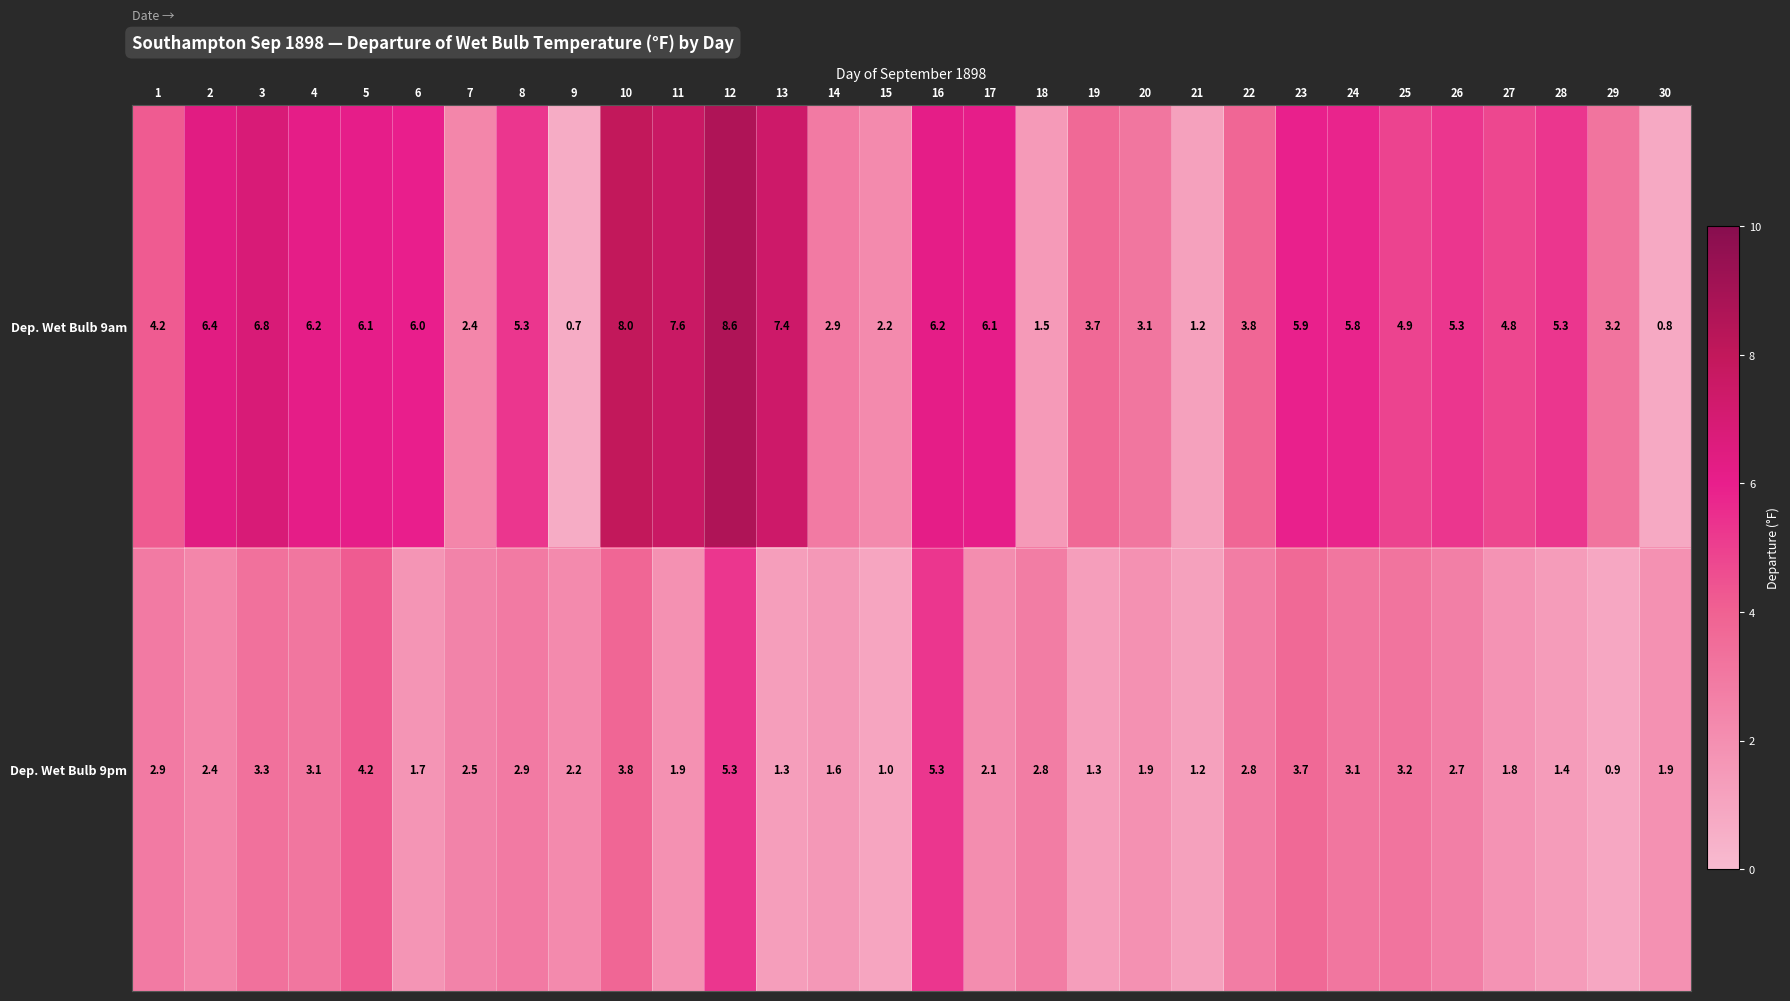

Which category has the highest value across all series?

12